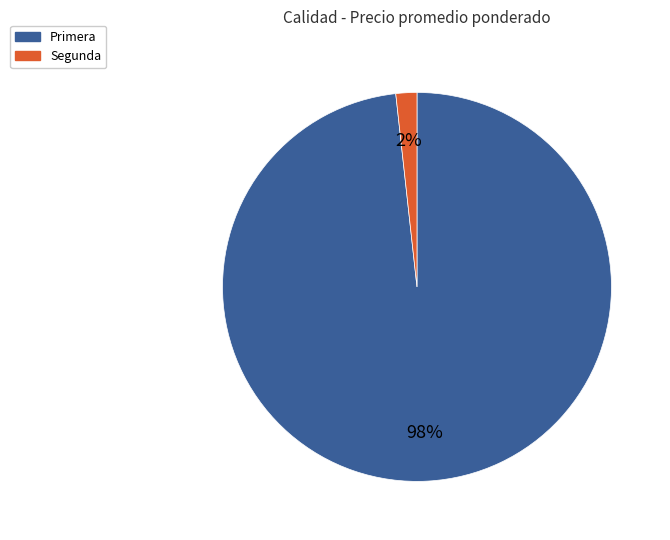

Is there any slice that represents more than half of the pie?

Yes